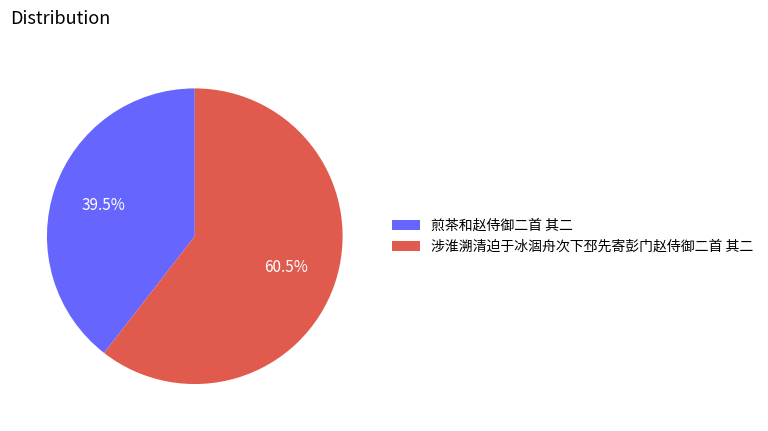

How many segments does this pie chart have?

2